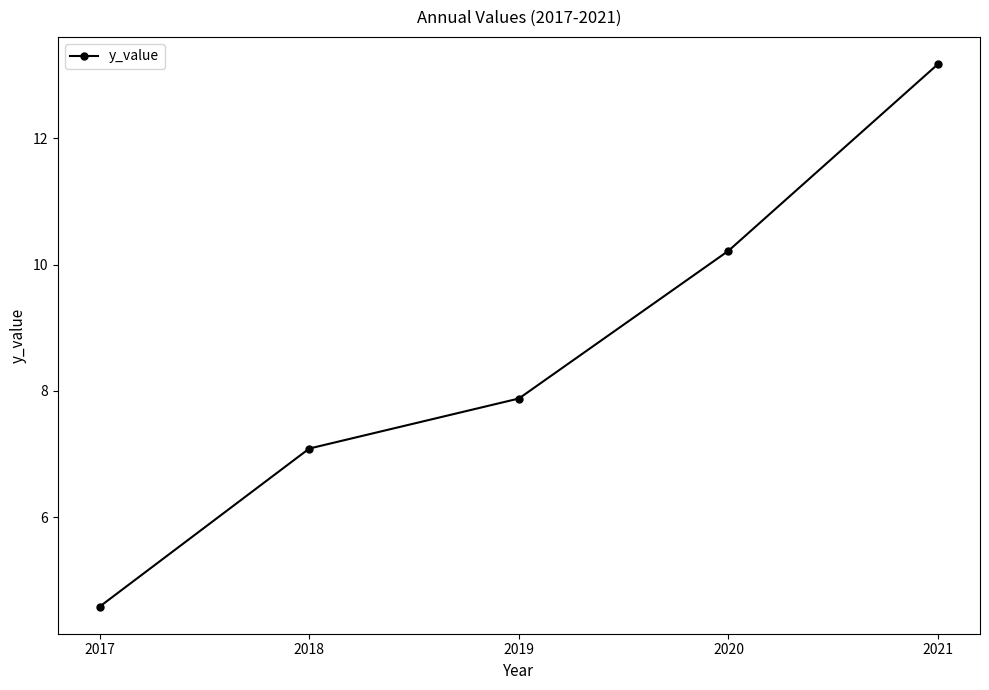

What is the sum of the values at 2017 and 2019?

12.5